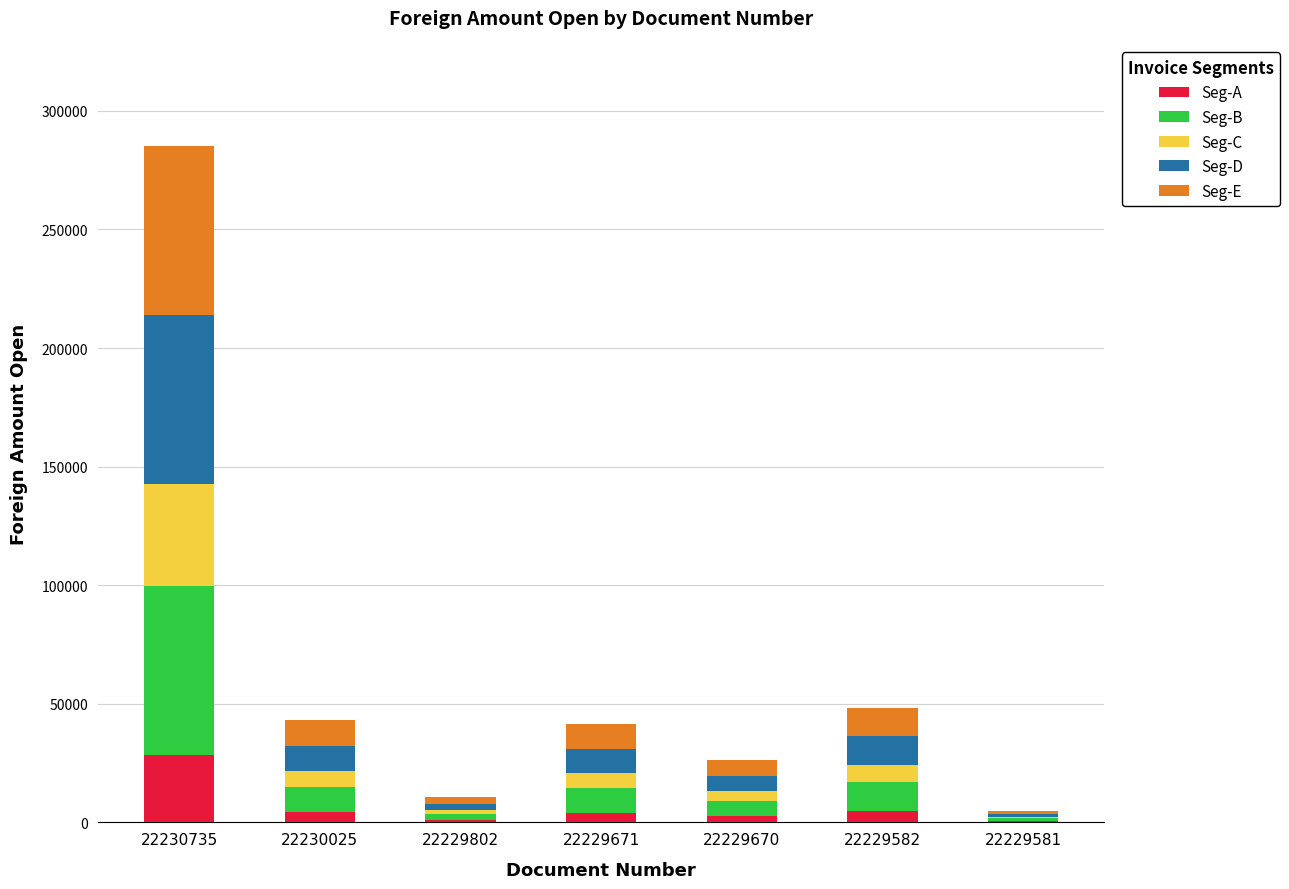

What is the highest value of the Seg-A series?

28507.3